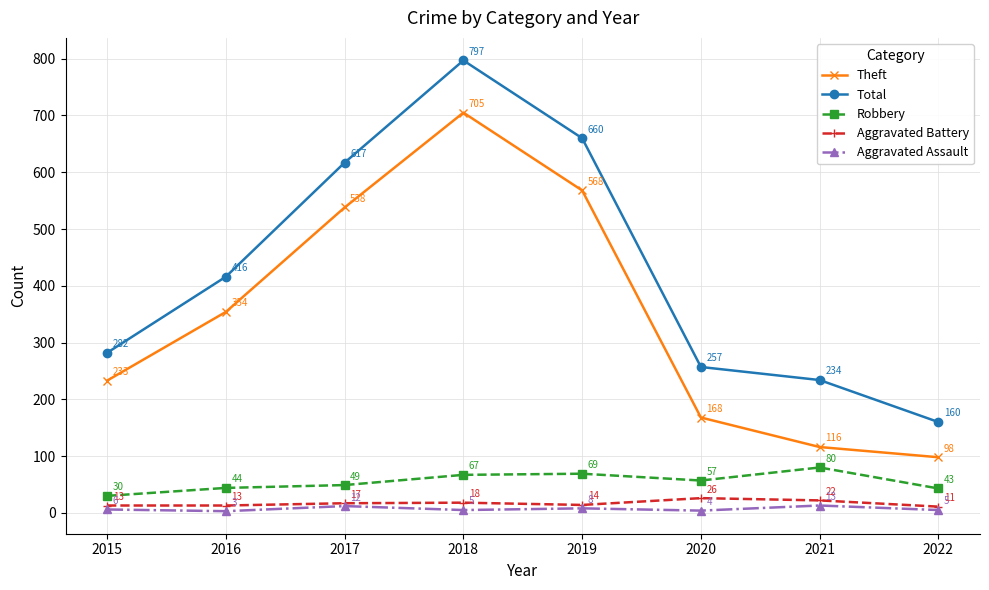

Which series has the widest spread of values?

Total